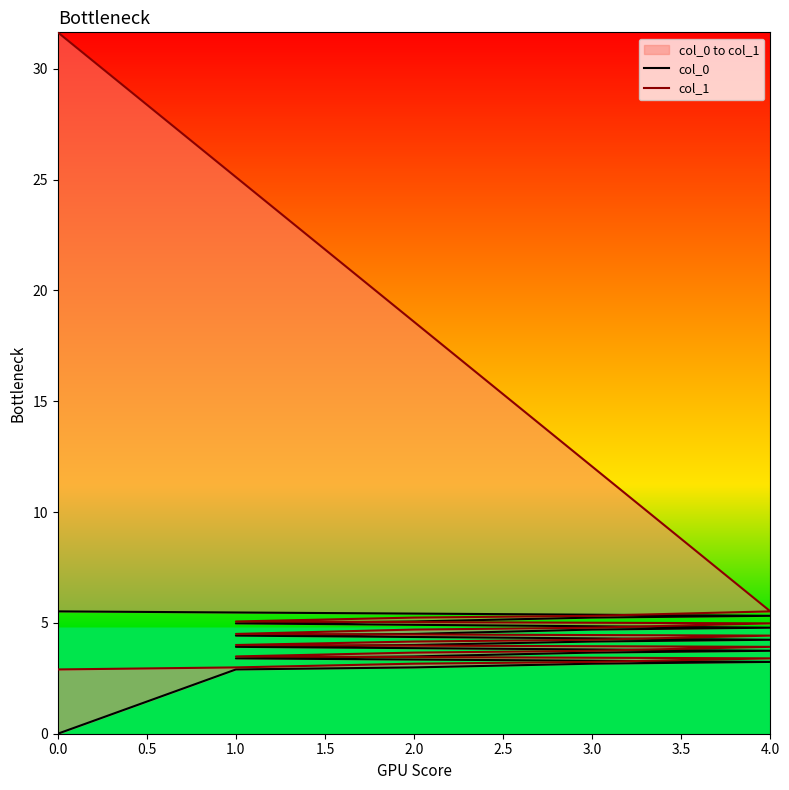

Does the chart have visible grid lines?

No